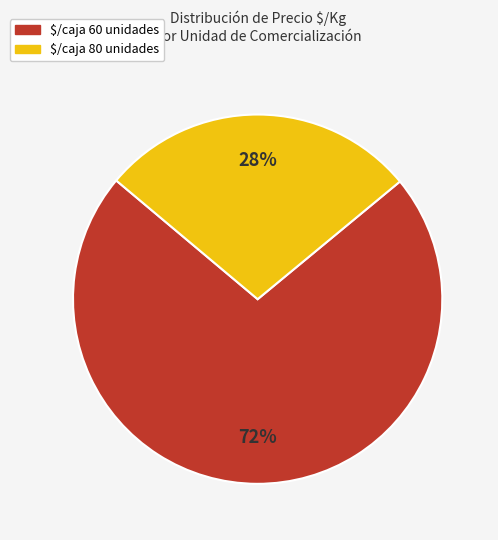

True or false: $/caja 80 unidades accounts for 21% of the total.

False